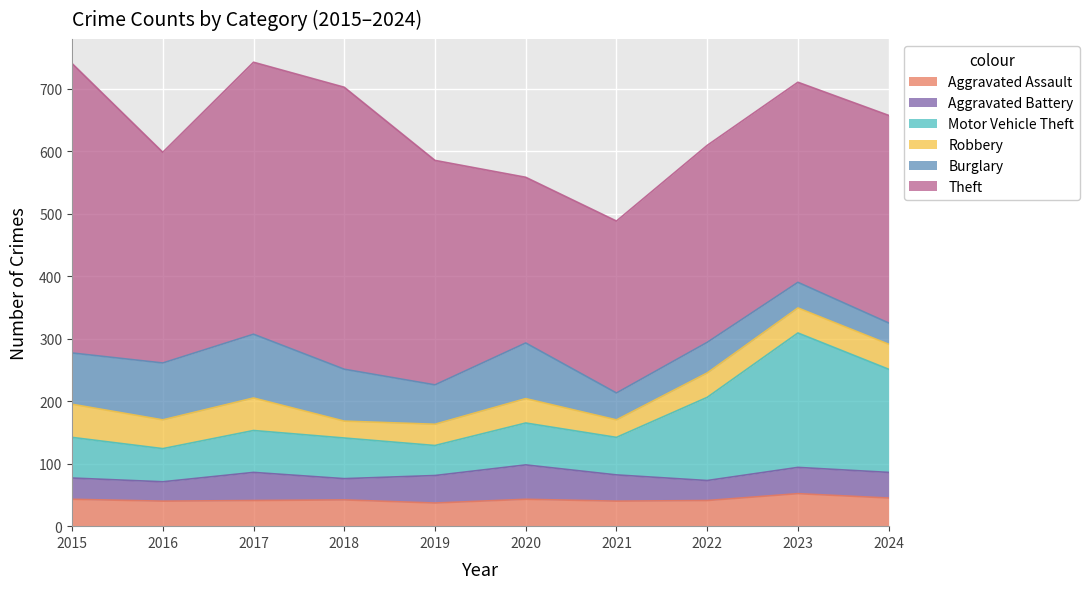

What is the difference between the Burglary values at 2023 and 2018?

42